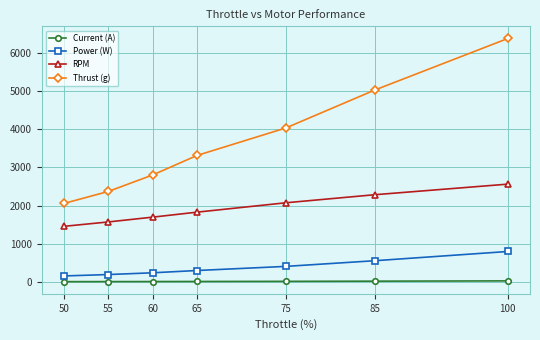

At 100, list the series in order from smallest to largest.

Current (A), Power (W), RPM, Thrust (g)